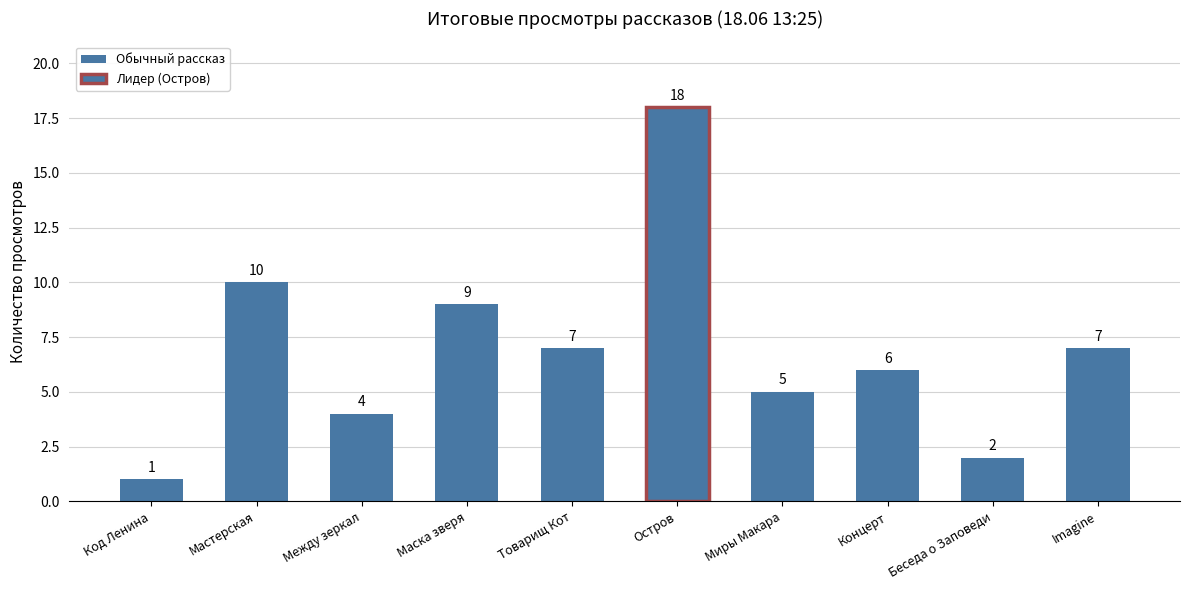

Read the value at Миры Макара.

5